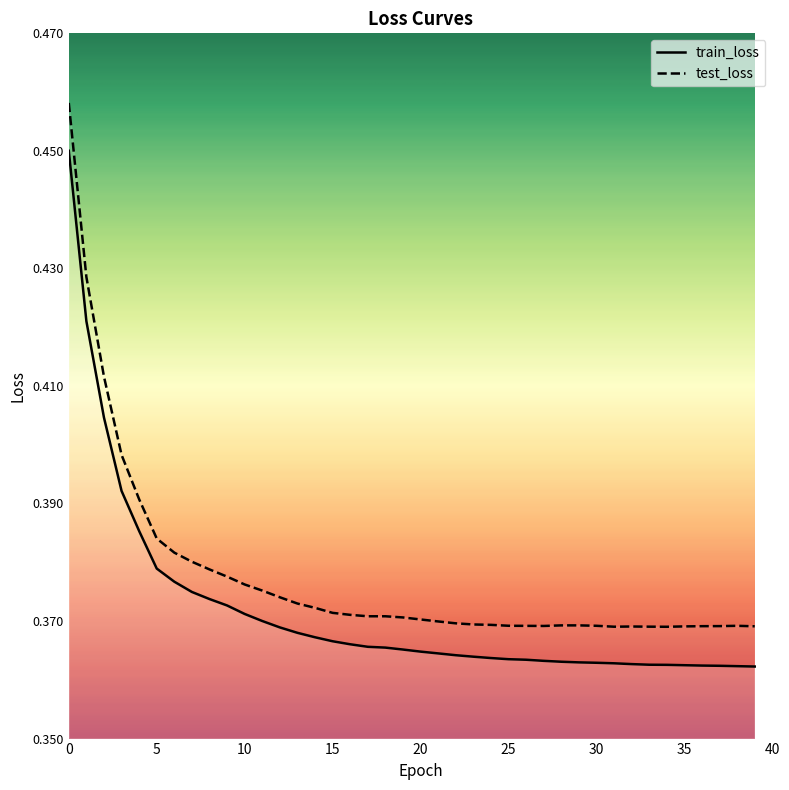

List the series in order of their peak value, highest first.

test_loss, train_loss